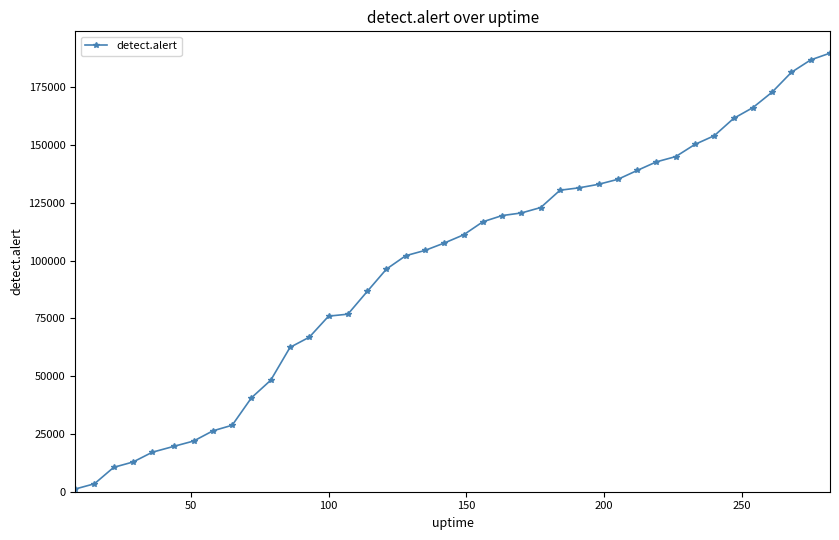

What is the difference between the maximum and second lowest values?

186357